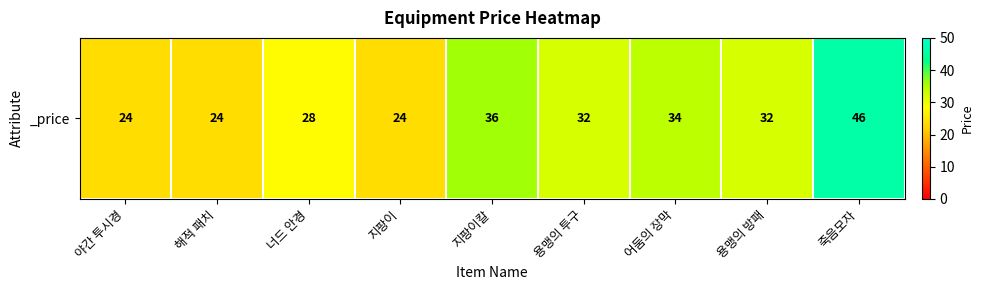

Which category has the lowest value across all series?

야간 투시경